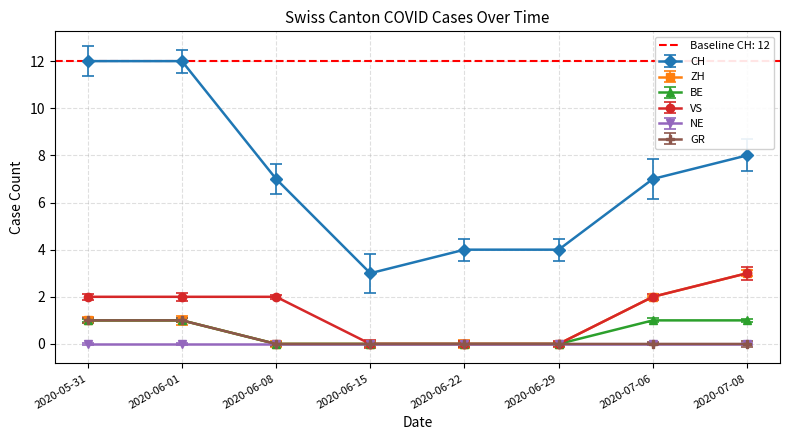

Where does the ZH series first go above 1?

2020-07-06